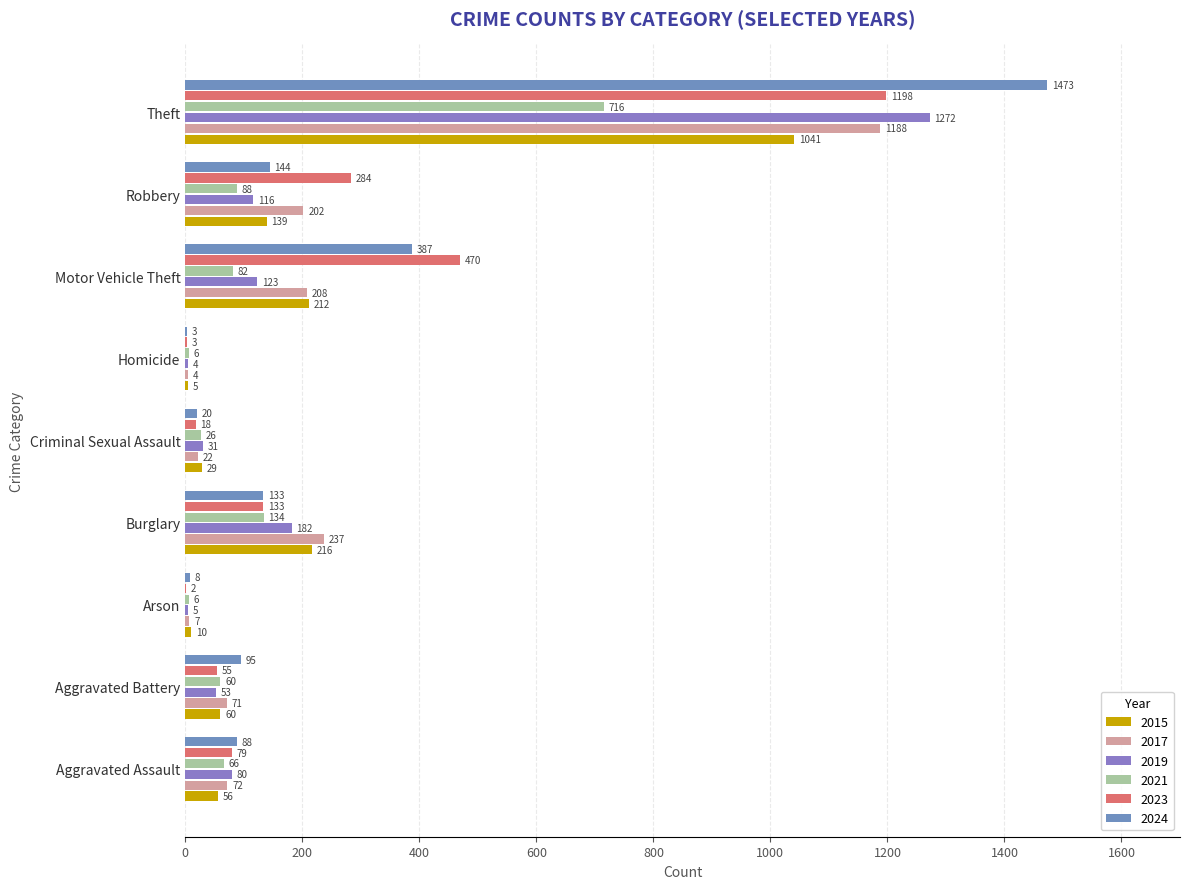

Which has a higher value, Aggravated Assault or Burglary?

Burglary